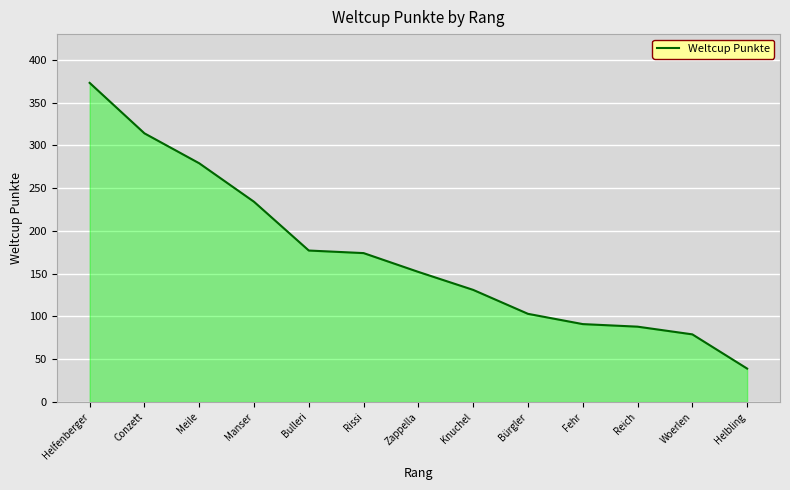

What position from the right is Fehr?

4